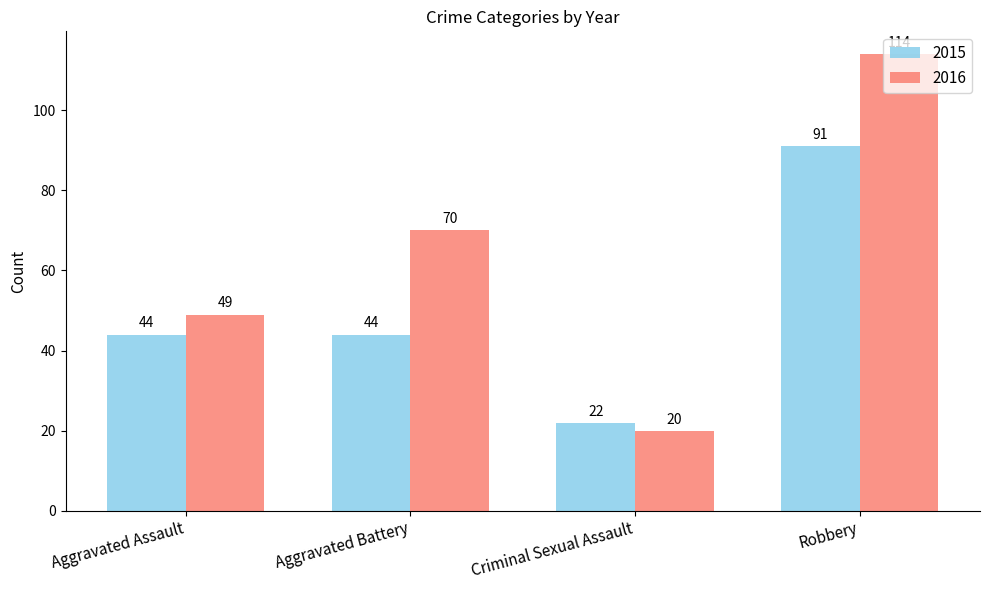

True or false: 2015 has a value of 22 at Criminal Sexual Assault.

True